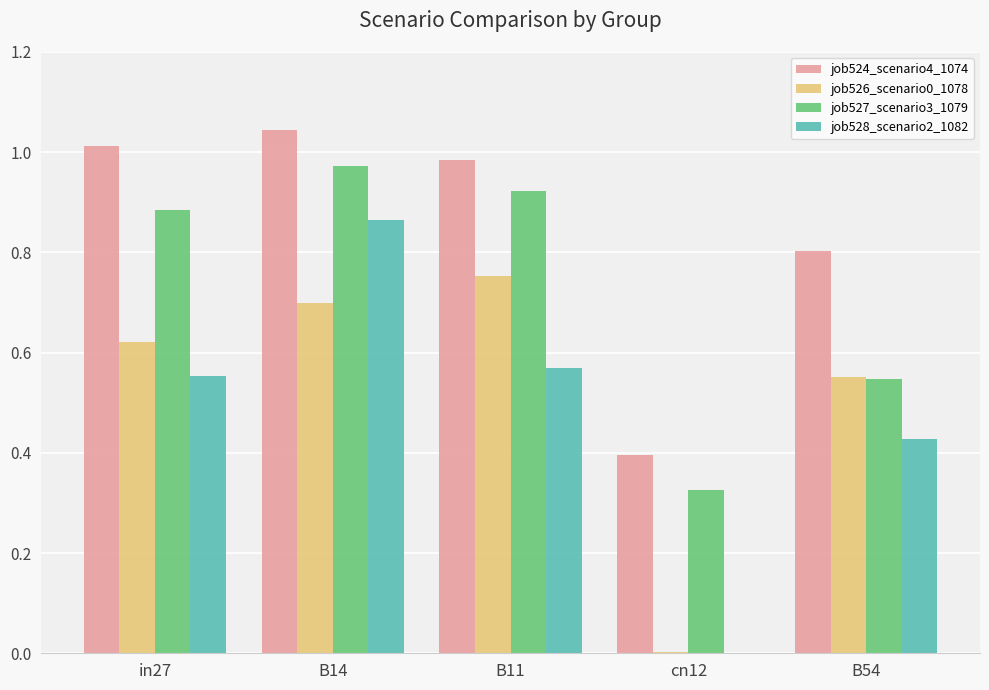

What is the difference between the job528_scenario2_1082 values at B54 and in27?

0.1